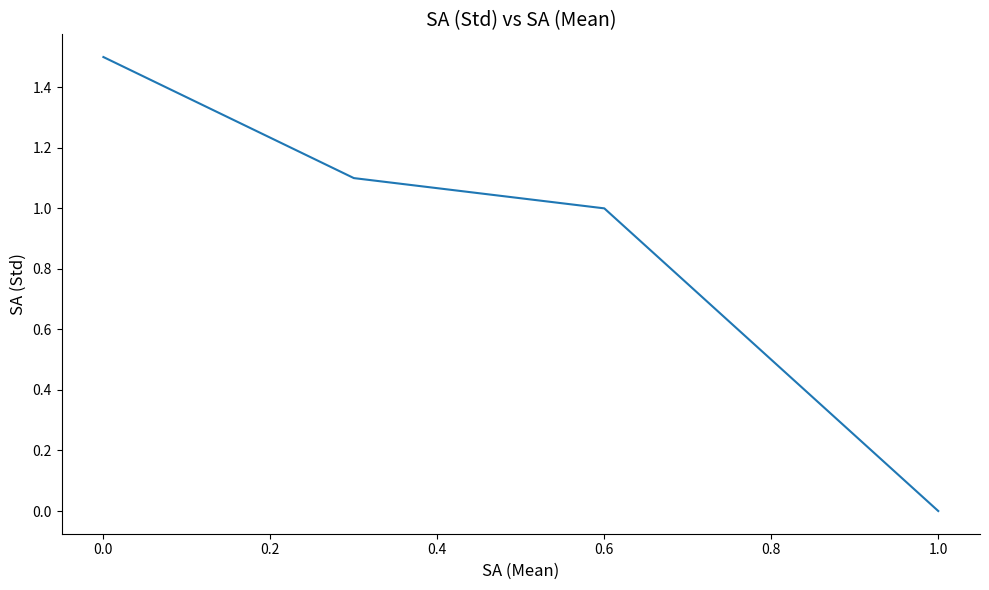

True or false: the data has more than 0 interior local peaks.

False